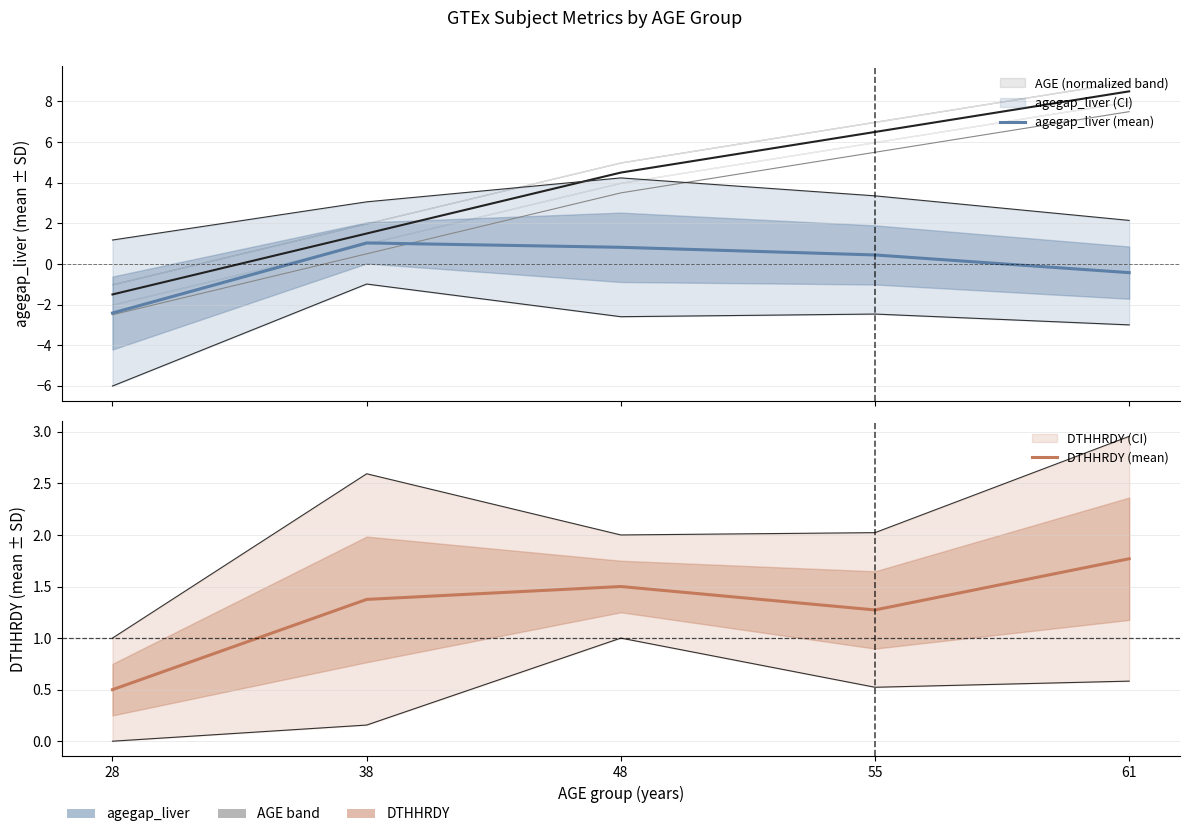

Count the DTHHRDY (mean) values in the range 1 to 2.

4